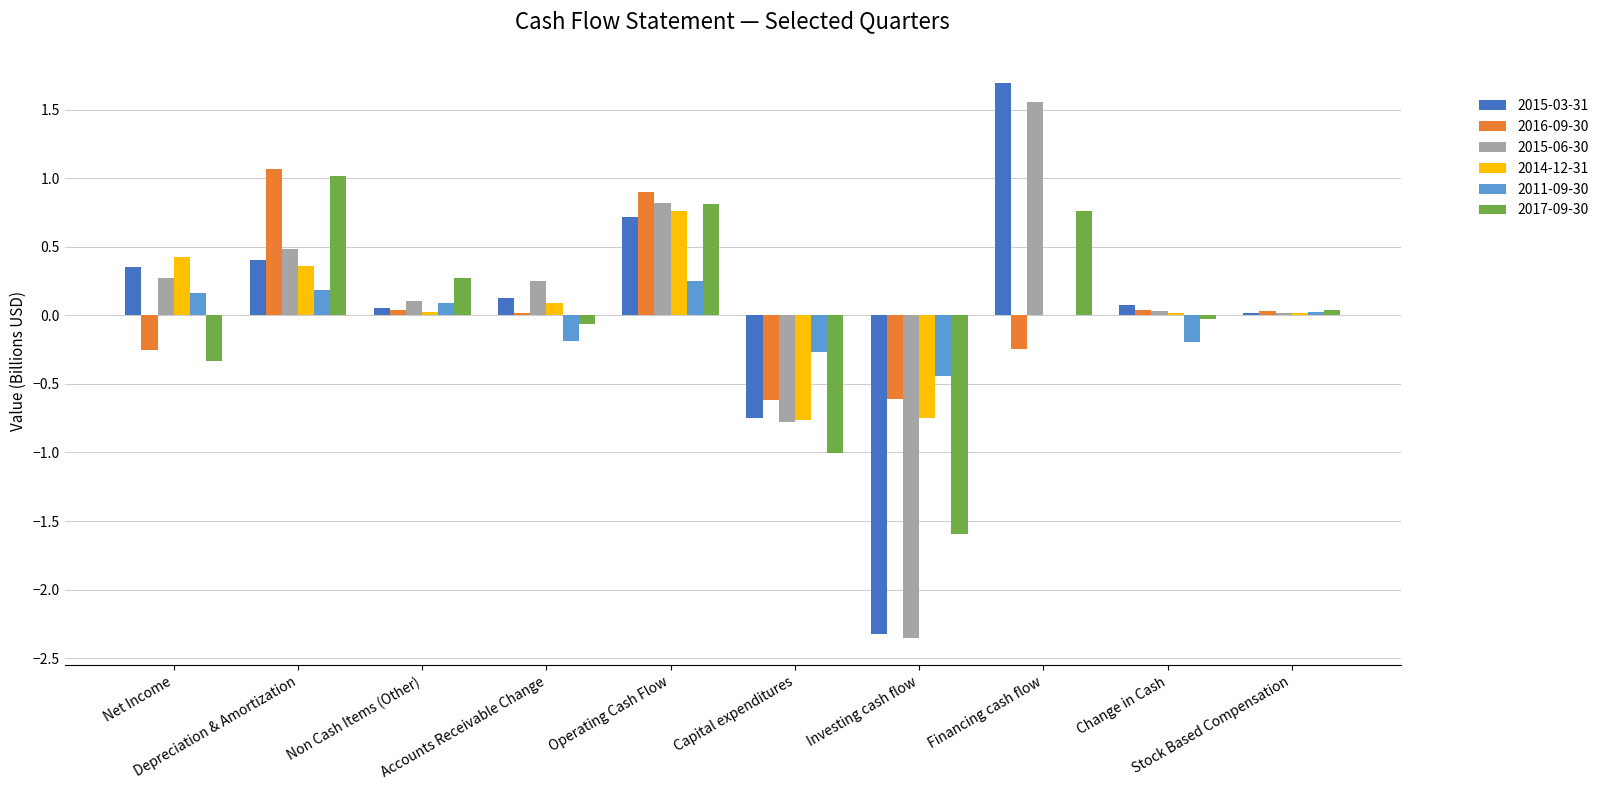

Which series changed the most between Operating Cash Flow and Financing cash flow?

2016-09-30